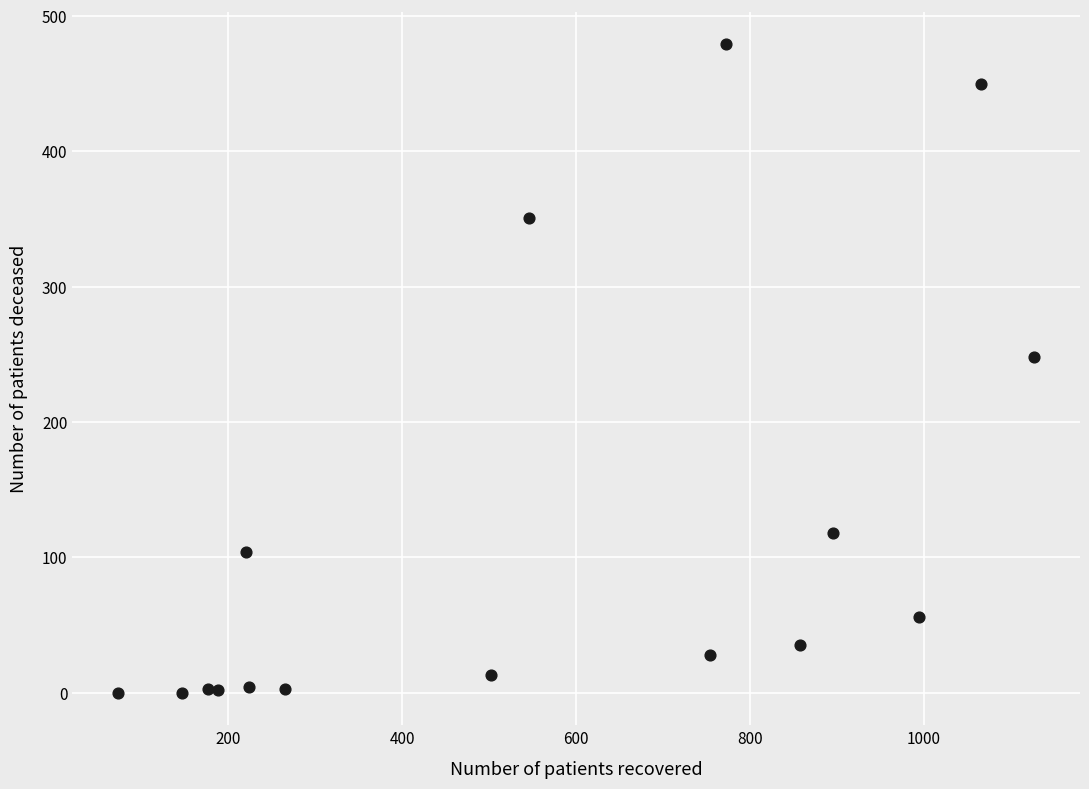

What is the range of X values (max minus min)?

1054